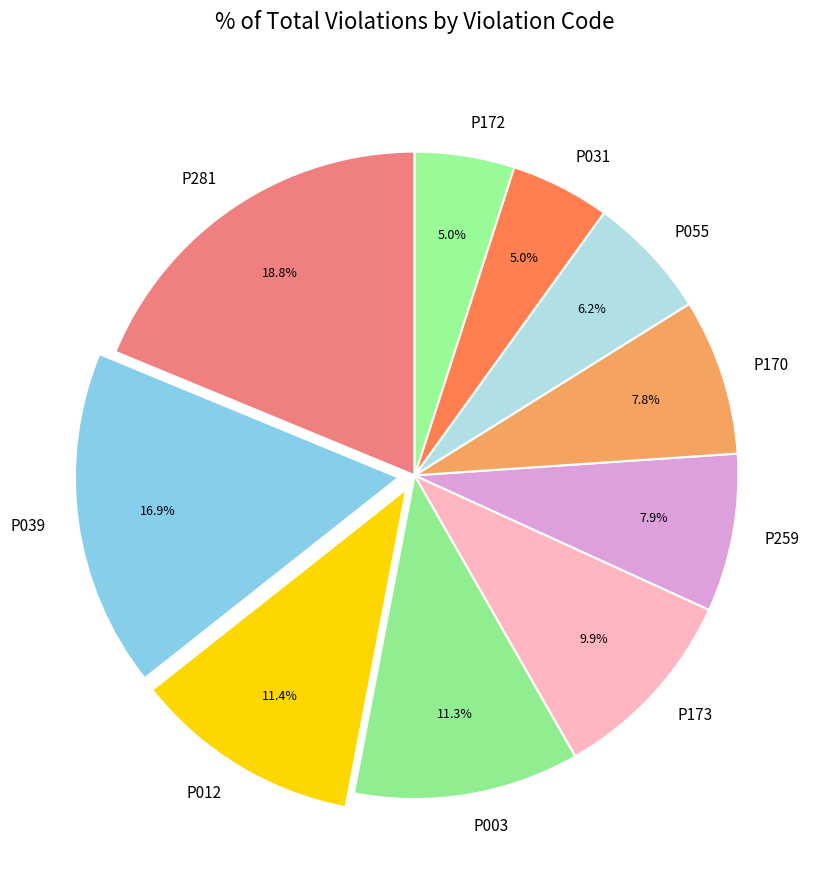

How many segments does this pie chart have?

10